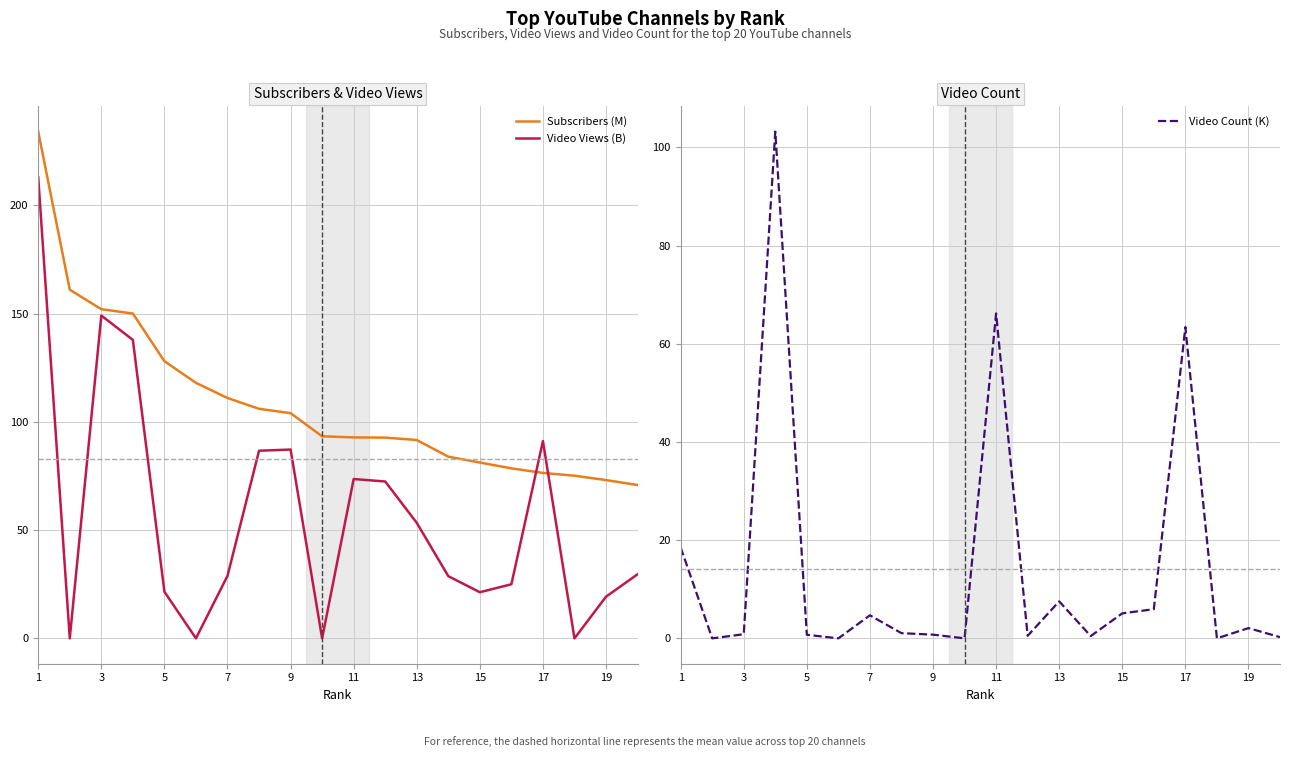

What is the sum of the Video Count (K) values at 13 and 3?

8.4